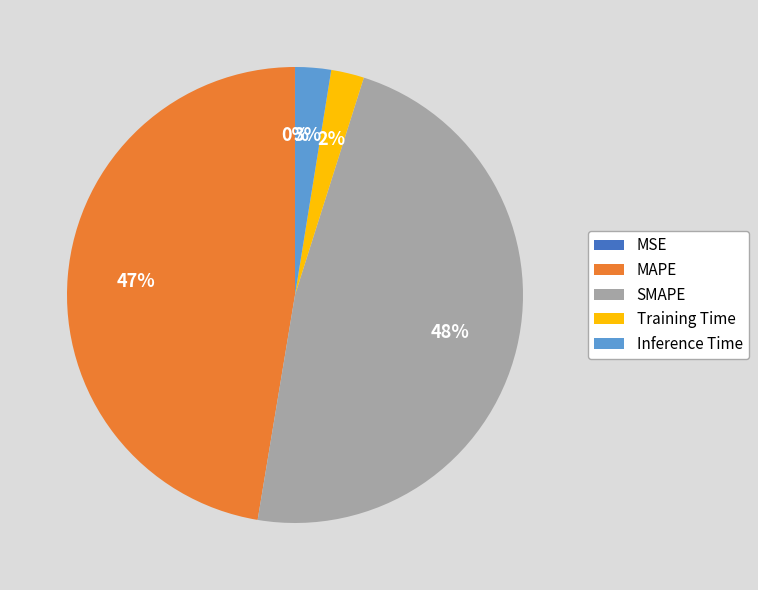

Do Inference Time and Training Time together represent more than half of the pie?

No